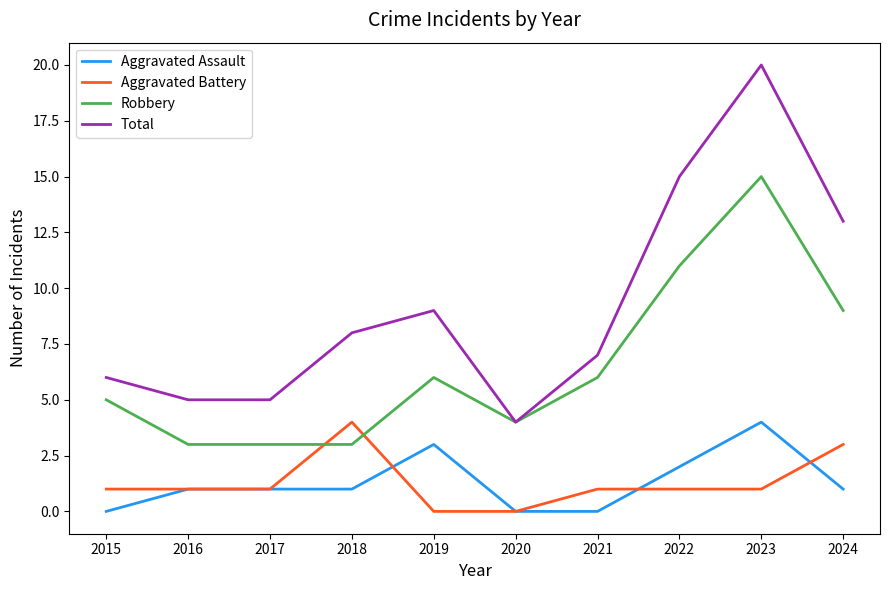

What is the difference between the maximum and second lowest values in the Total series?

15